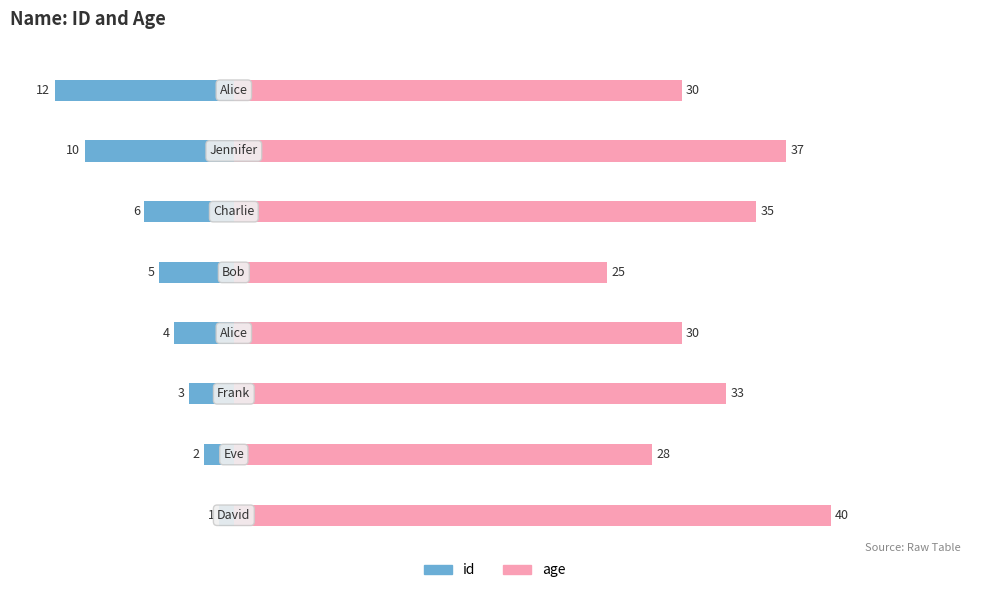

Reading left to right, list all the values displayed in this chart.

id: −20=-1	−10=-2	0=-3	10=-4	20=-5	30=-6	40=-10	50=-12
age: −20=40	−10=28	0=33	10=30	20=25	30=35	40=37	50=30